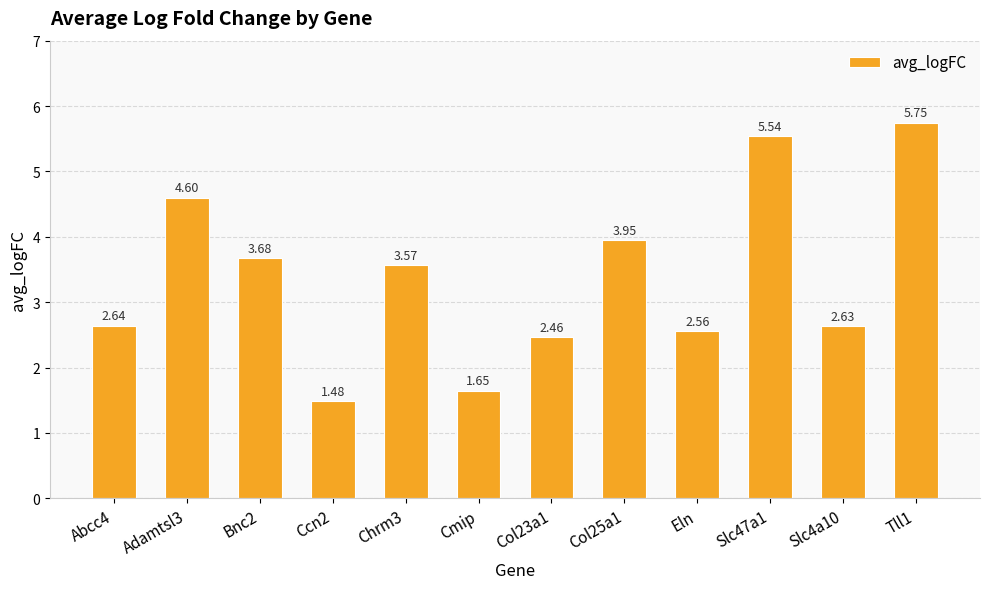

At which label does the data first exceed 3?

Adamtsl3